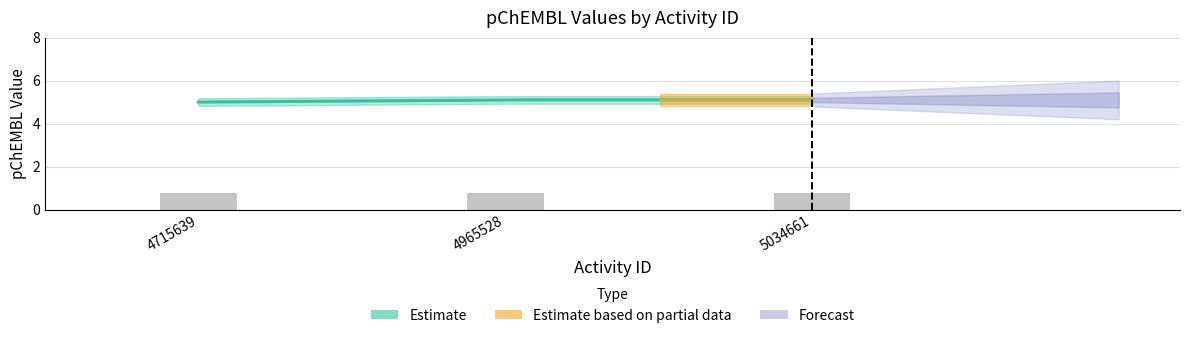

Which category has the lowest value across all series?

4715639